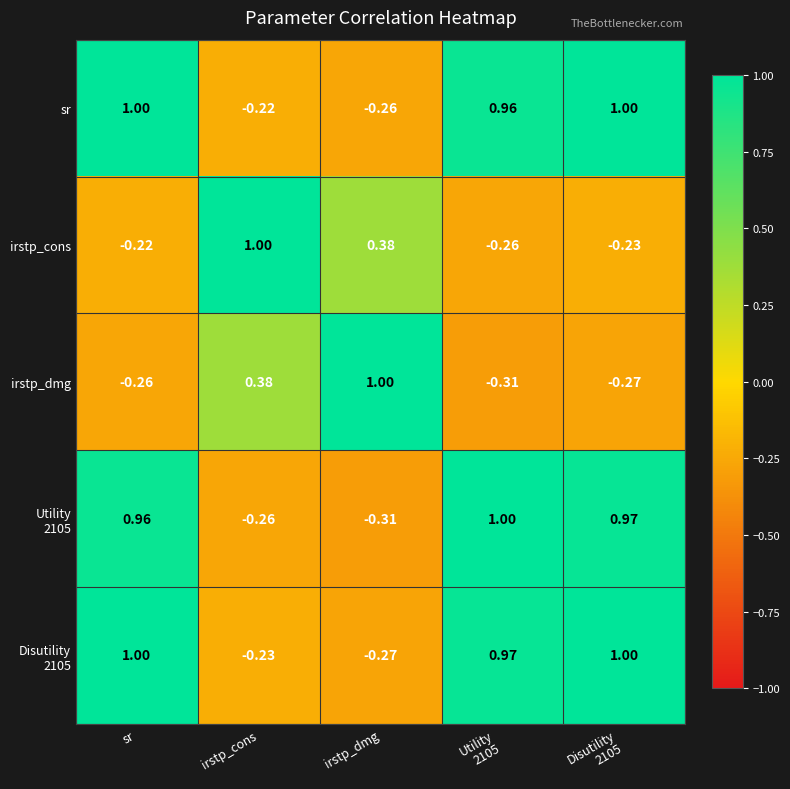

Which series has the largest total across all categories?

sr